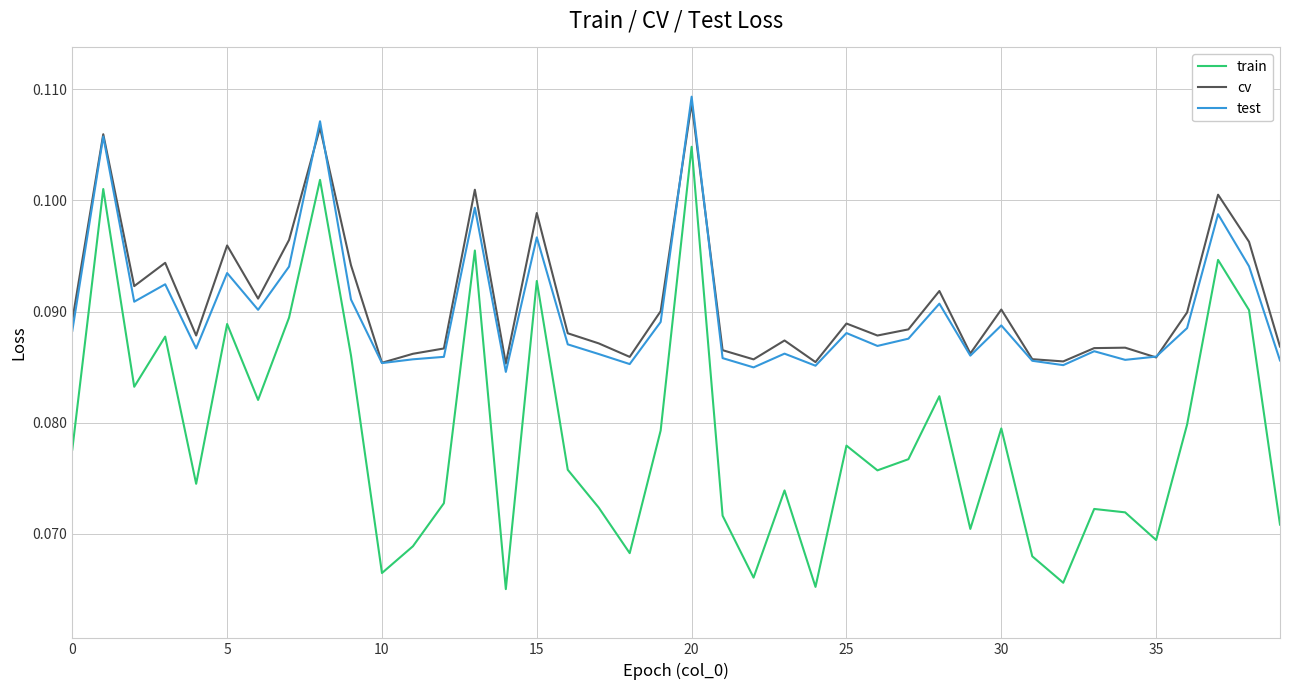

True or false: test and train intersect in this chart.

False